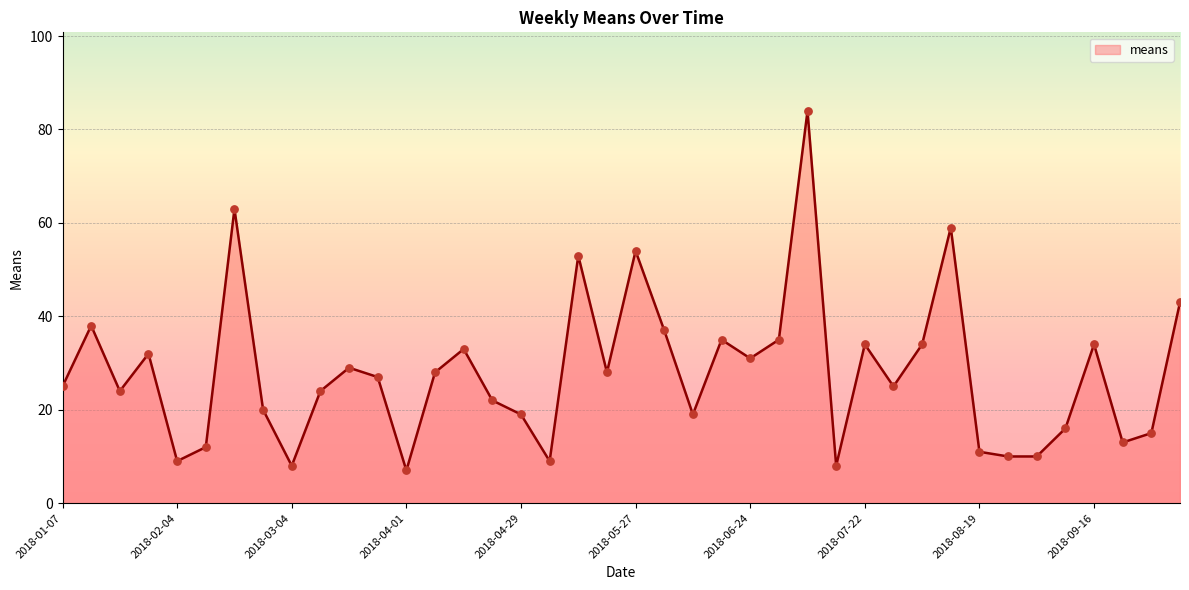

What is the smallest value displayed?

7